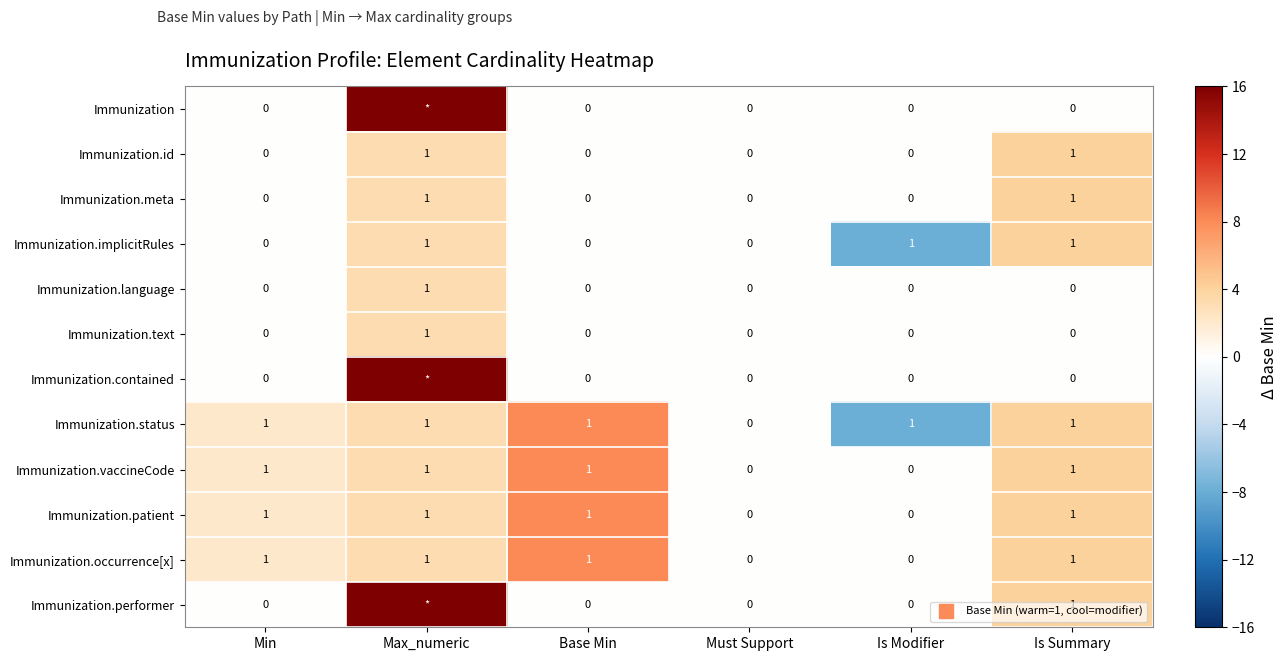

At which category does the chart reach its peak across all series?

Max_numeric